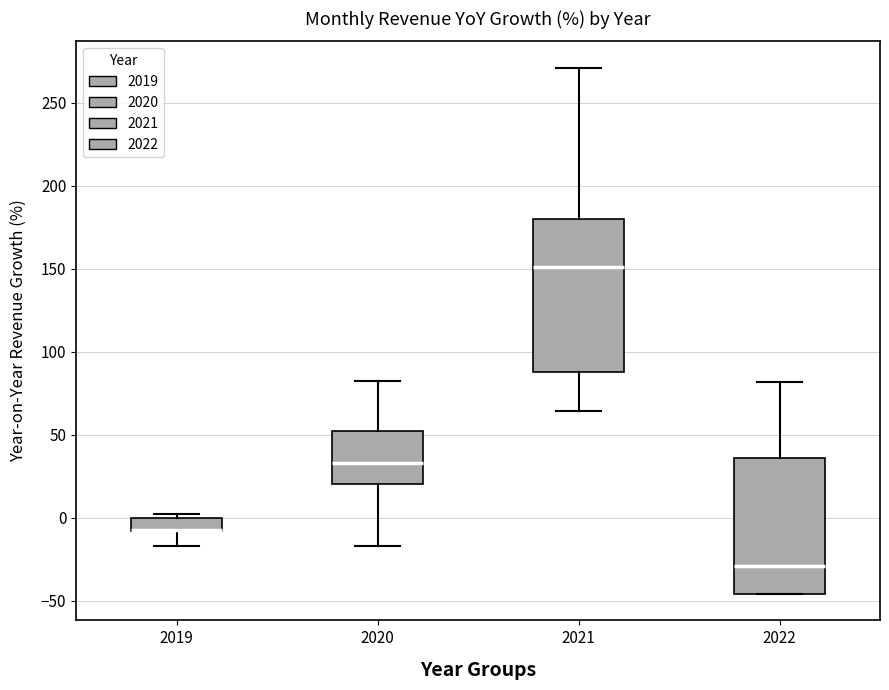

Reading left to right, transcribe this box plot: for each box, give where its median line is, the range the box spans, and where its two whiskers end, as read against the y-axis. The values are not printed on the chart, so give them approximately, as read against the axis.

2019: median -5 (drawn on the box's lower edge), box -10 to 0, whiskers -15 to 0 (just above the box's upper edge)
2020: median 35, box 20 to 50, whiskers -15 to 80
2021: median 150, box 90 to 180, whiskers 65 to 270
2022: median -30, box -45 to 35, whiskers -45 to 80